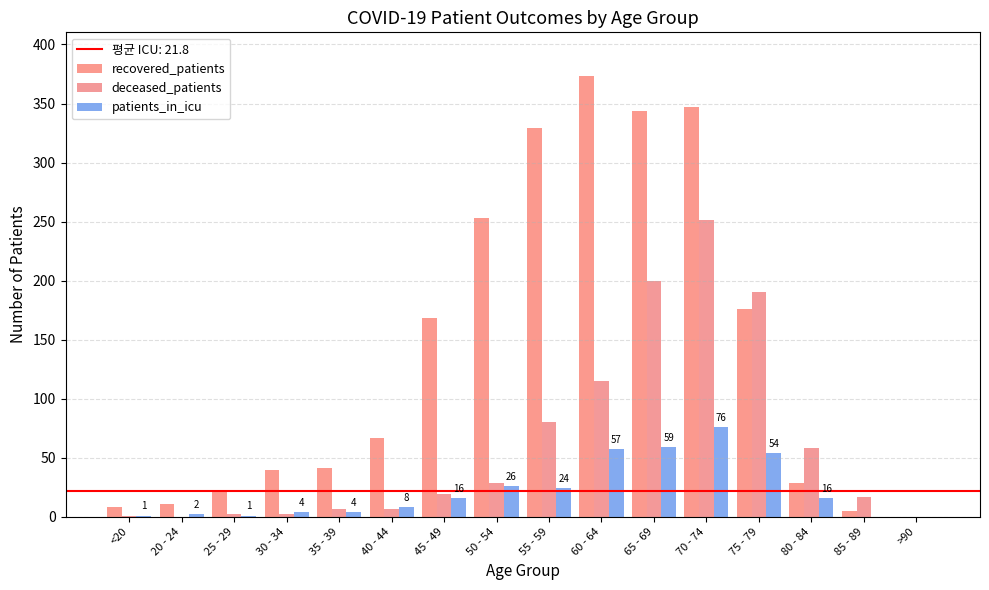

How many groups of bars are there?

16